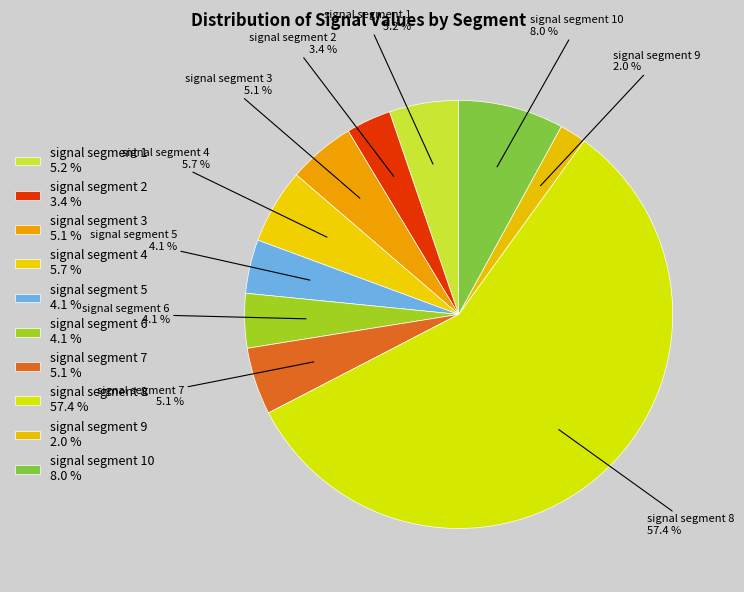

To the nearest percent, what is the average slice percentage?

10%